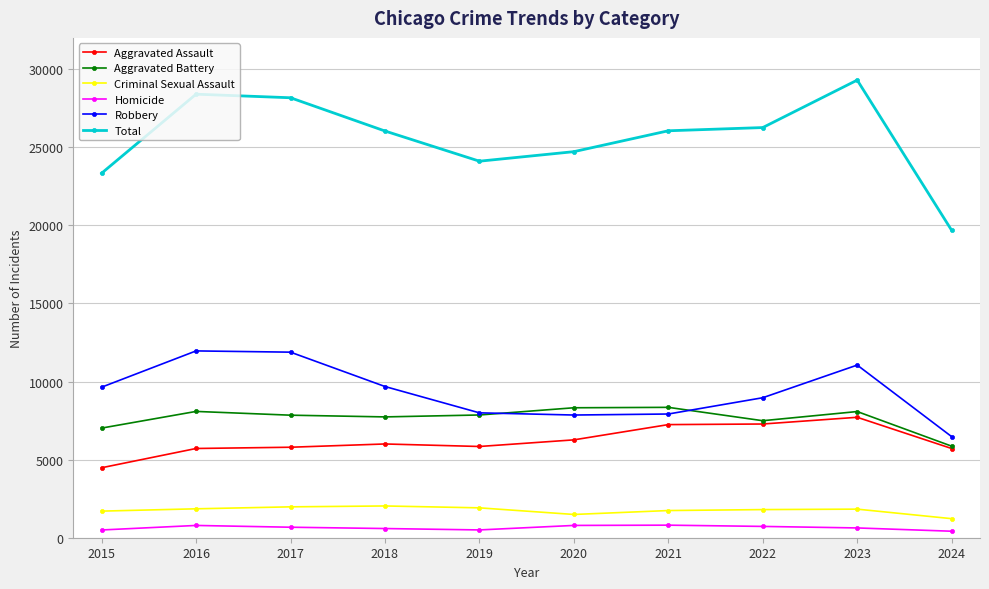

What is the difference between the maximum and minimum values in the Criminal Sexual Assault series?

813